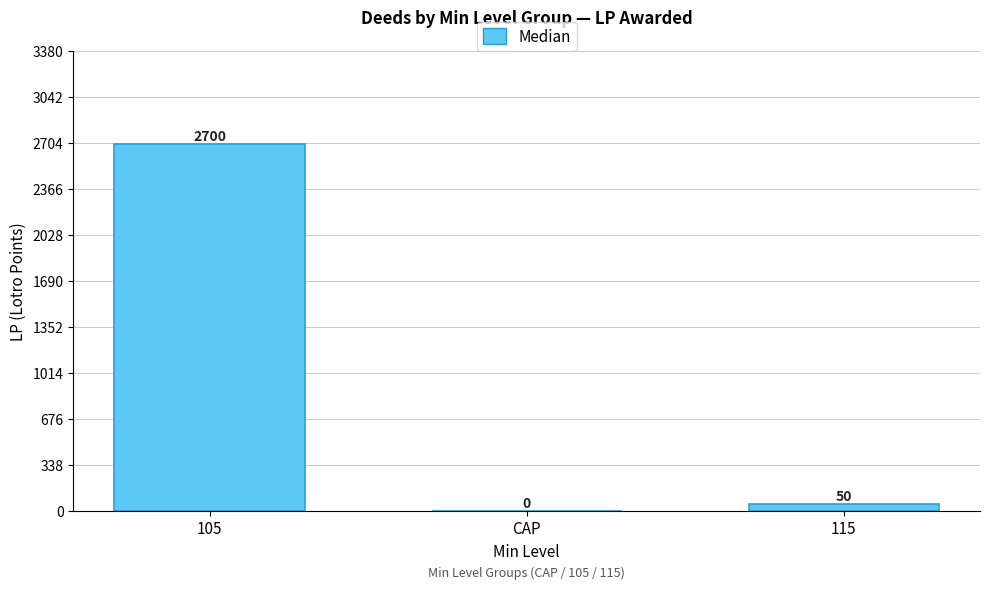

At which label is the value closest to 1350?

115